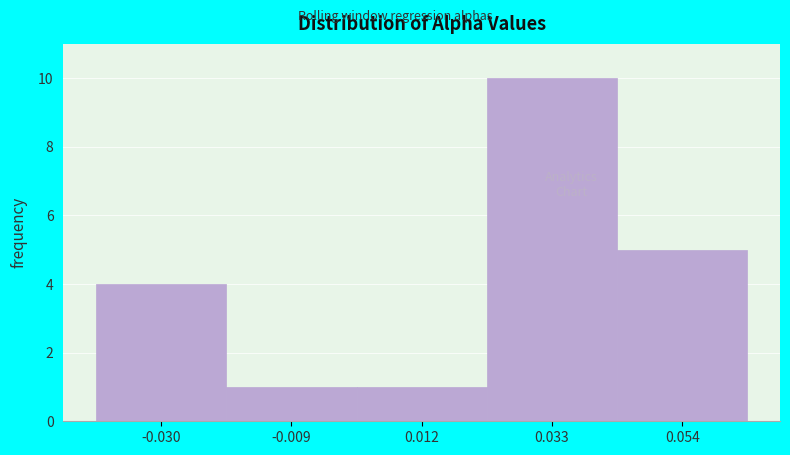

Reading left to right, what are all the values shown in this chart?

4	1	1	10	5